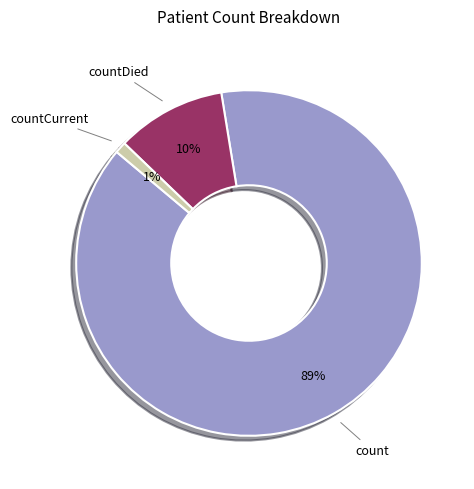

Is countDied the majority of the pie?

No